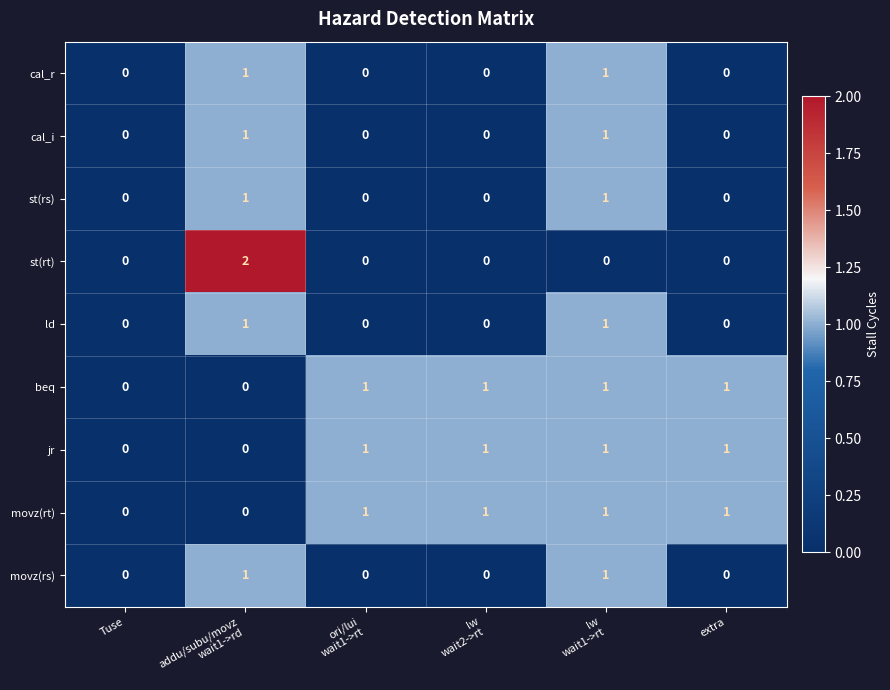

The value of beq at extra is 1. True or false?

True